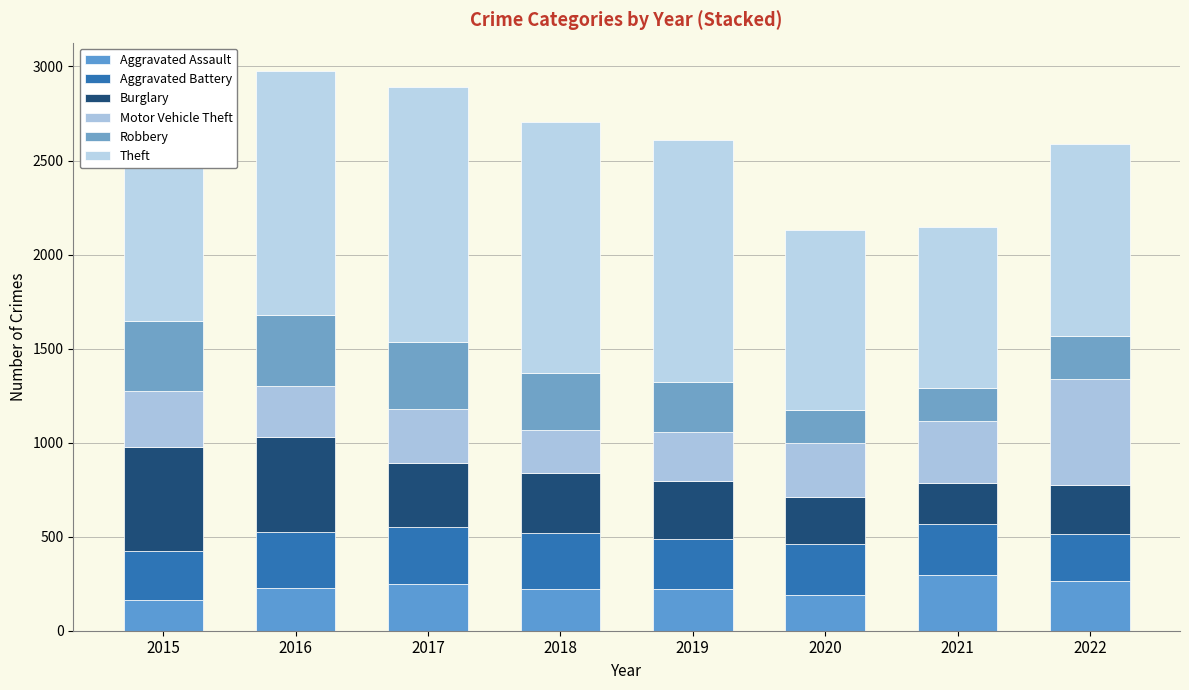

What is the total value across all series at 2021?

2148